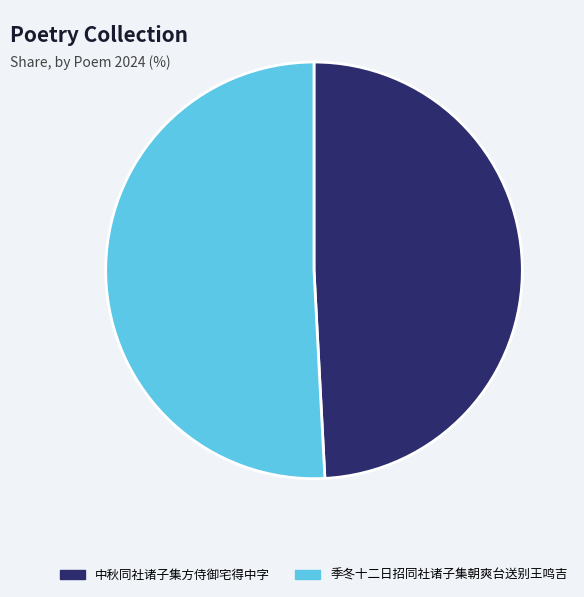

Is the sum of 中秋同社诸子集方侍御宅得中字 and 季冬十二日招同社诸子集朝爽台送别王鸣吉 greater than half?

Yes